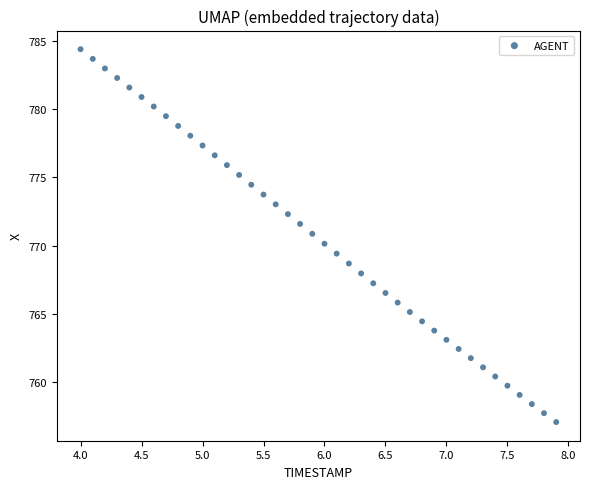

What is the range of X values (max minus min)?

3.9